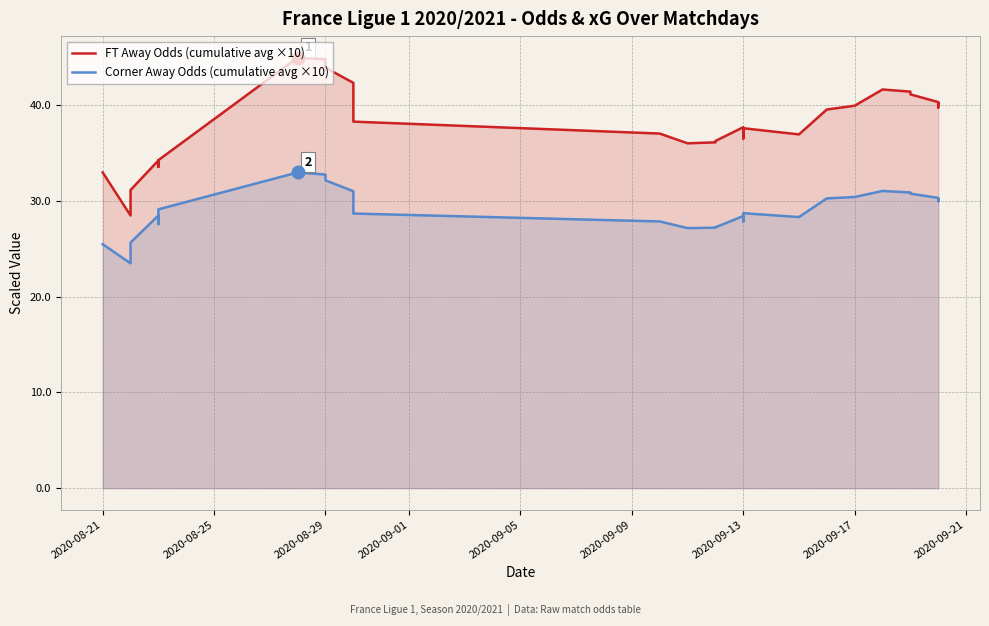

What is the minimum value shown in the chart?

23.5